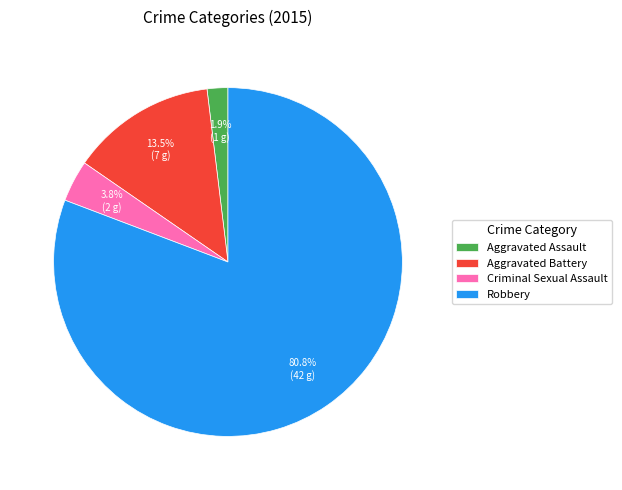

Which slice is the smallest?

Aggravated Assault